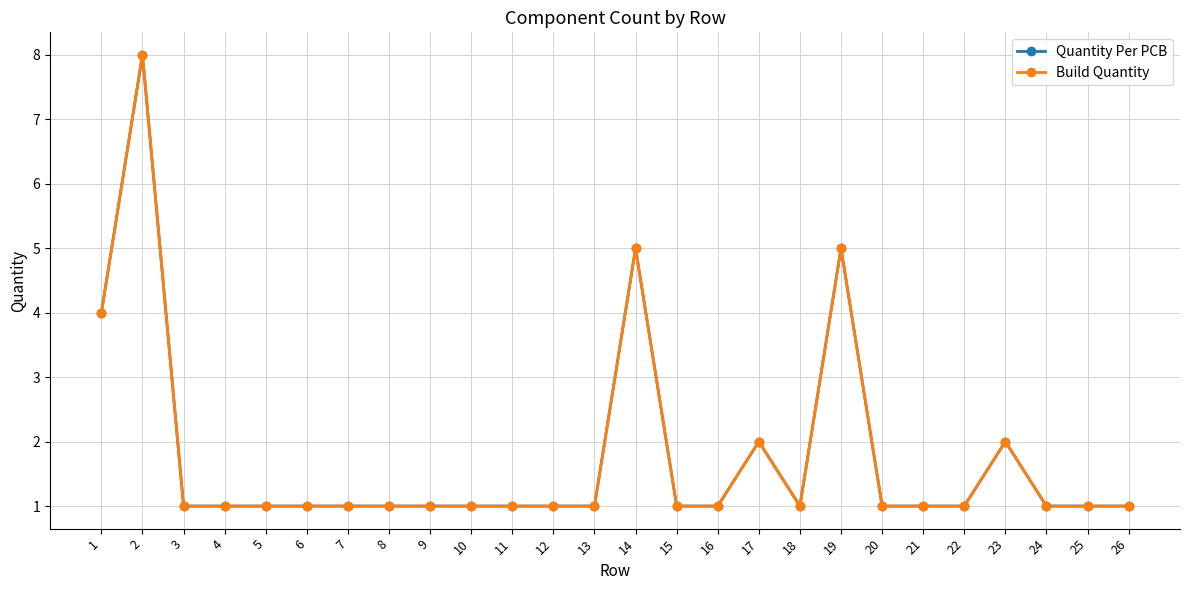

True or false: Build Quantity and Quantity Per PCB intersect in this chart.

False